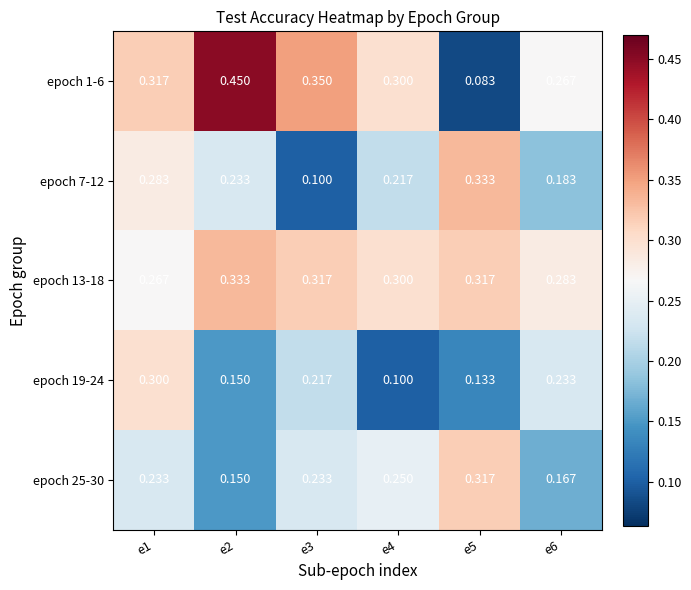

Which category has the lowest value across all series?

e5